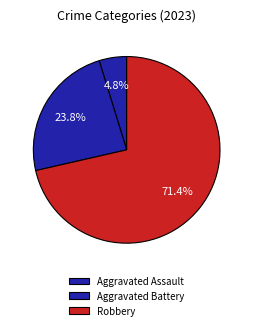

To the nearest percent, what portion does Aggravated Assault represent?

5%